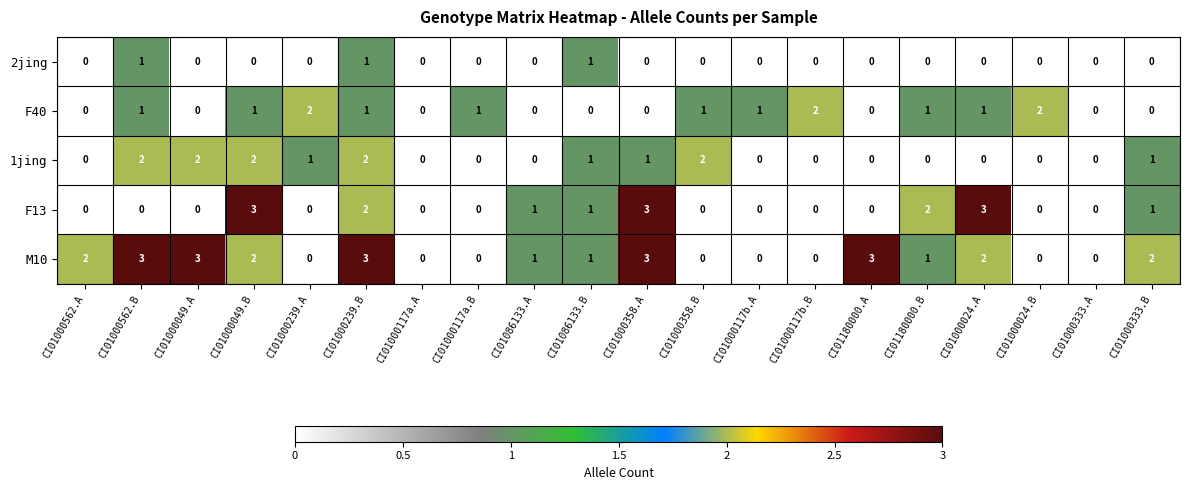

How many F40 values are between 0 and 1?

17